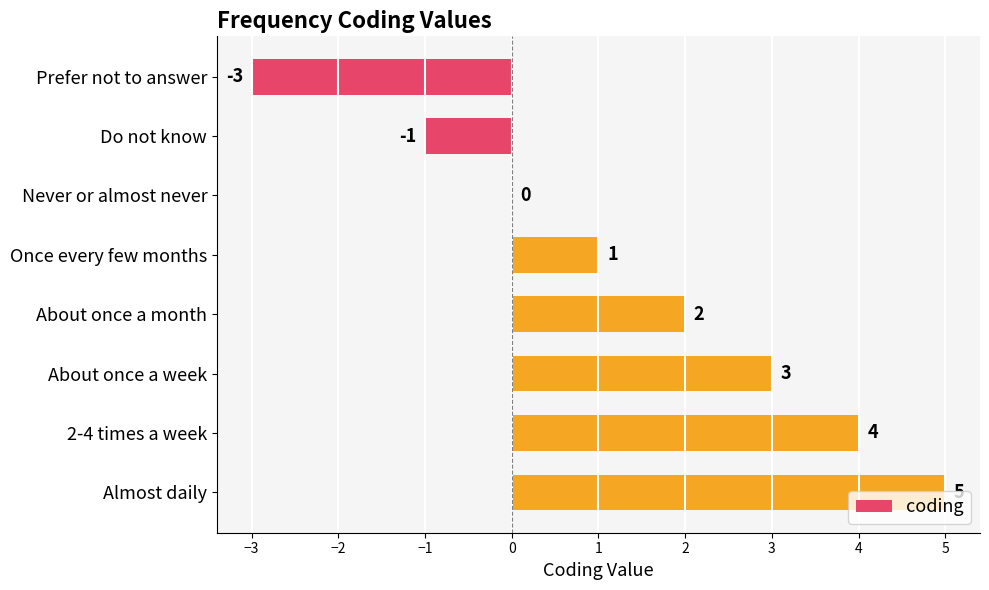

How many distinct data groups are displayed?

1